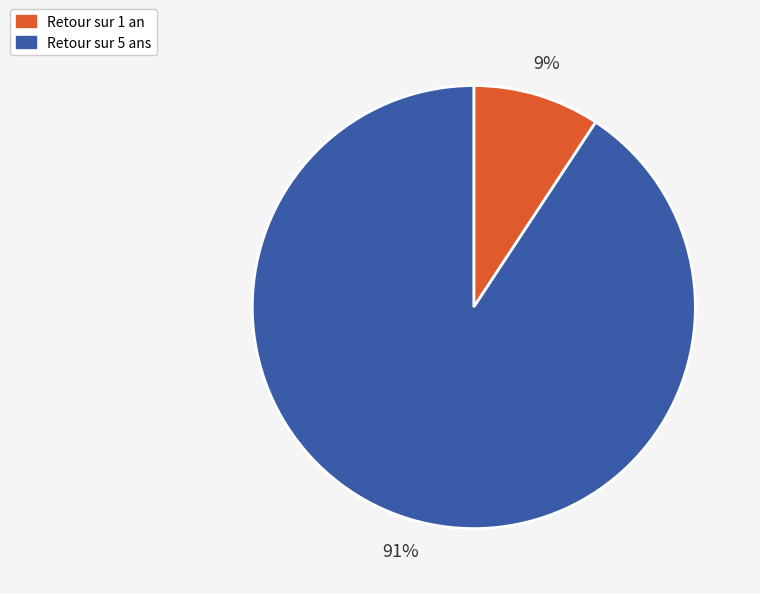

Combined, do Retour sur 1 an and Retour sur 5 ans account for over 50%?

Yes